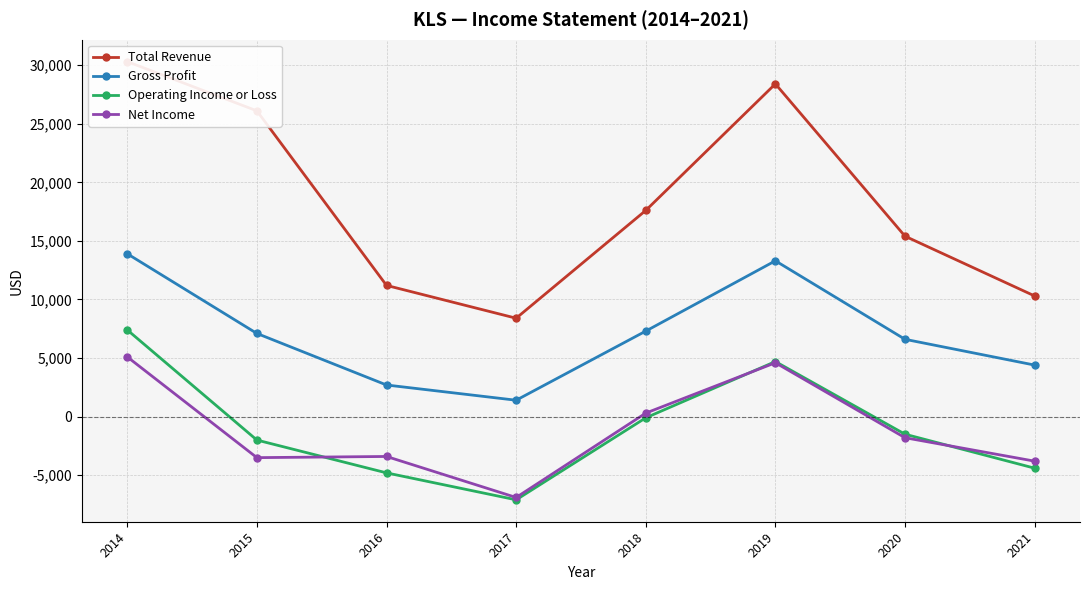

What is the average value of the Operating Income or Loss series?

-975